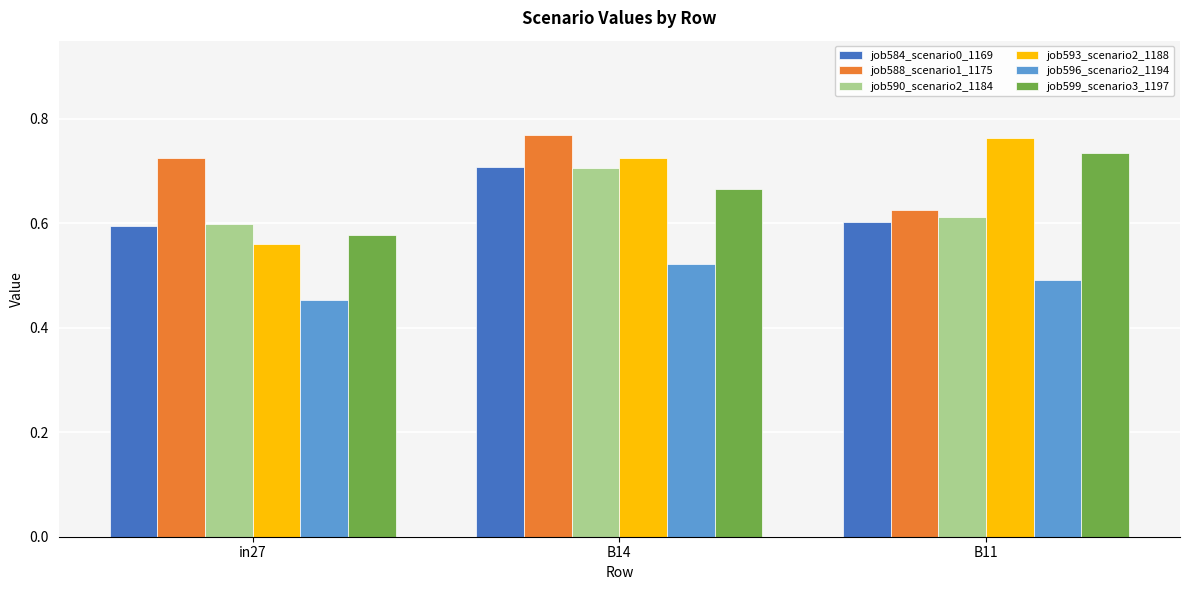

What is the spread (max minus min) of values at B11?

0.3